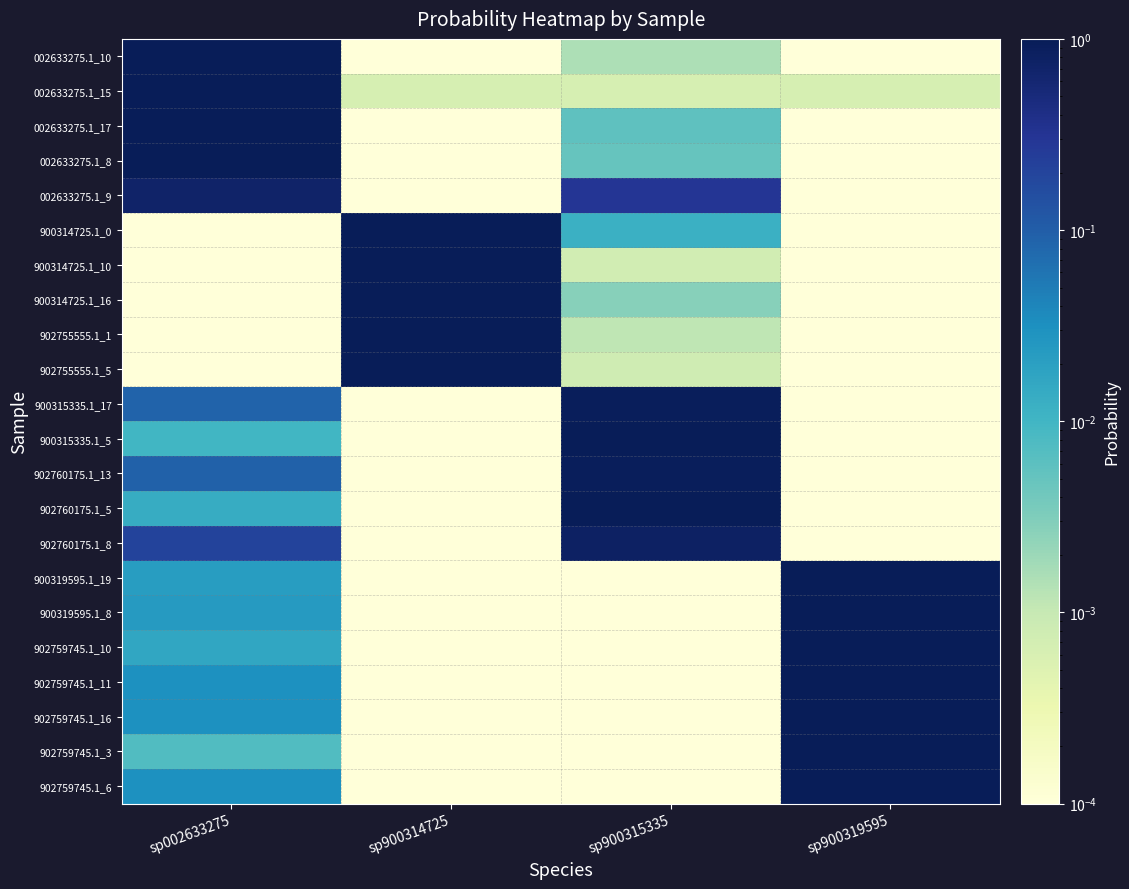

Which has a higher value, sp900315335 or sp002633275?

sp002633275